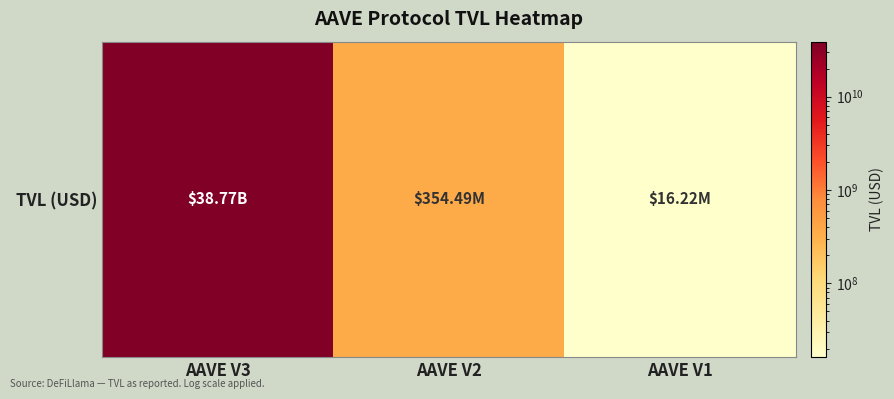

What is the change in value from AAVE V3 to AAVE V2?

-38411115746.1